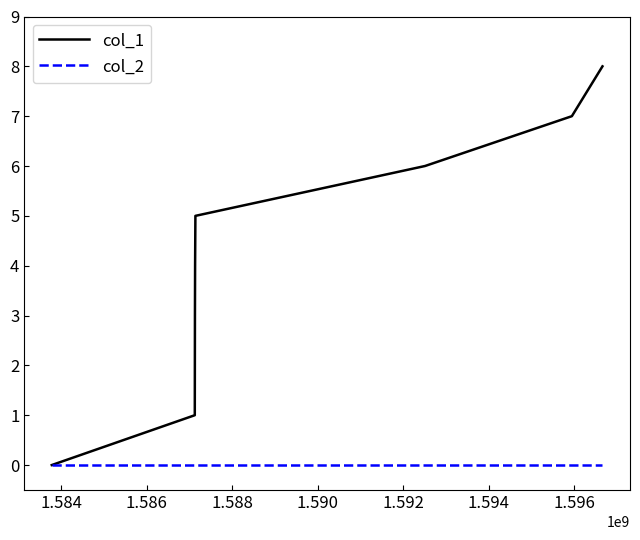

Which series has the largest range (max minus min)?

col_1